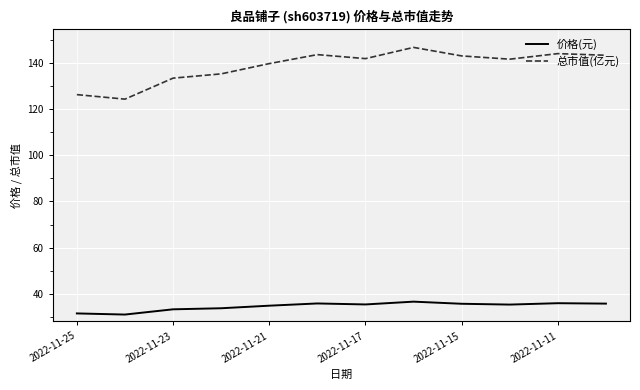

Does the chart have visible grid lines?

Yes